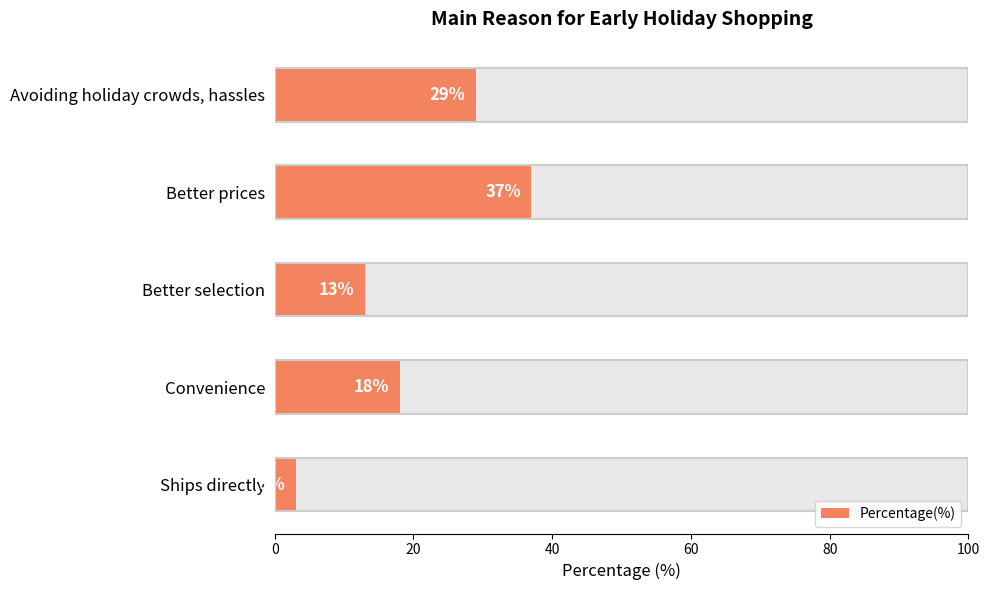

The value at Better prices is 66. True or false?

False